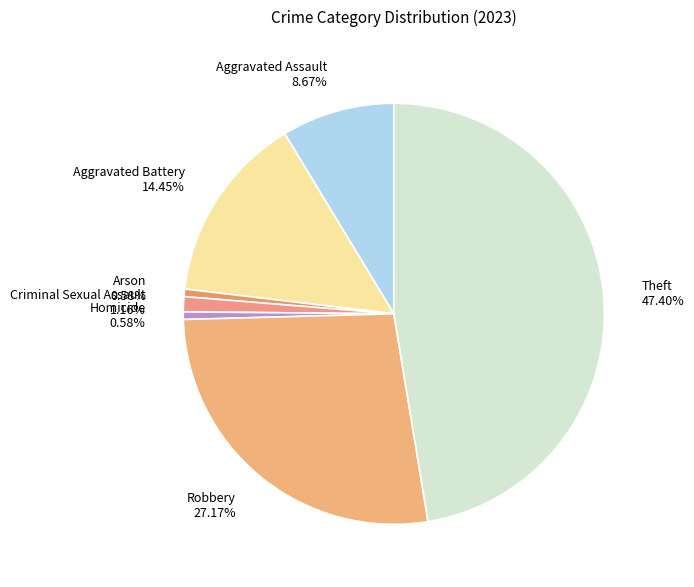

True or false: Theft accounts for 40% of the total.

False